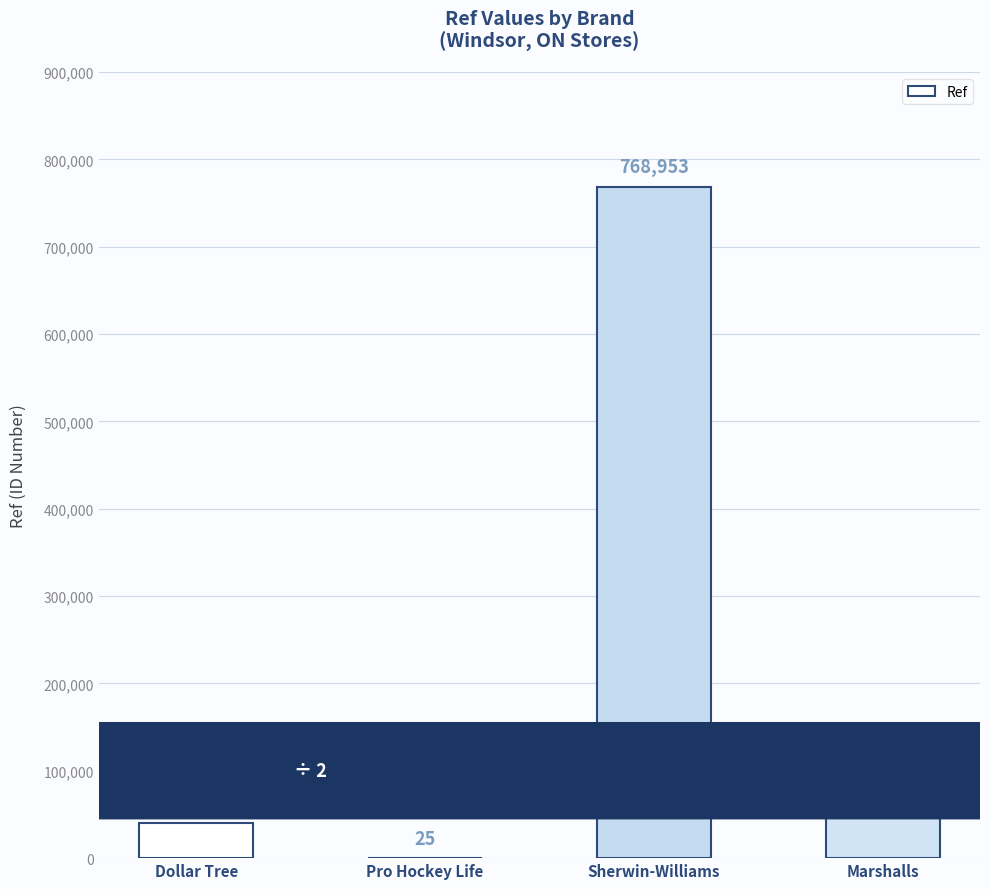

What is the difference between the values at Dollar Tree and Pro Hockey Life?

40199